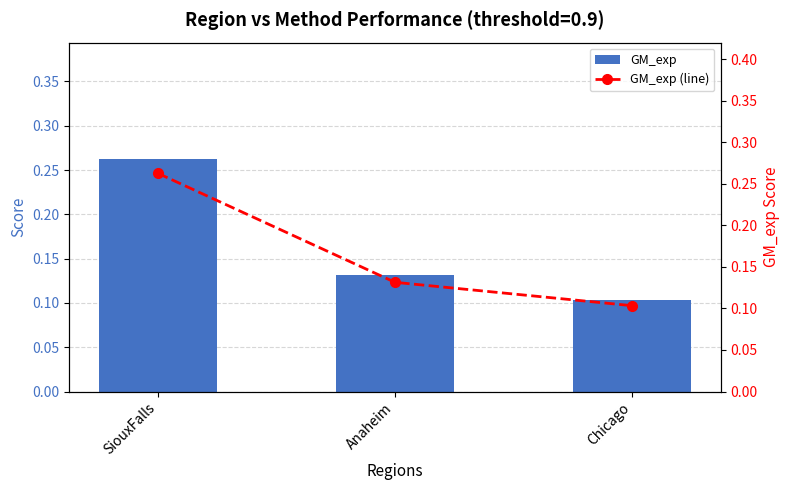

Reading right to left, what are all the values shown in this chart?

GM_exp: Chicago=0.1	Anaheim=0.1	SiouxFalls=0.3
GM_exp (line): Chicago=0.1	Anaheim=0.1	SiouxFalls=0.3